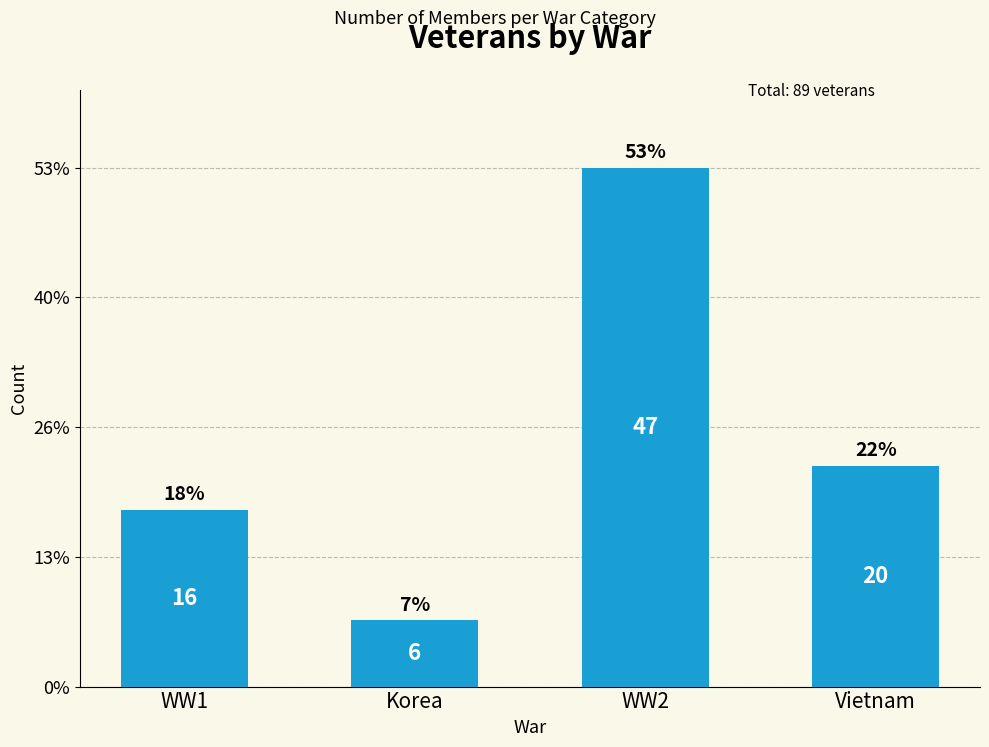

Reading right to left, extract all data points from this chart.

20	47	6	16